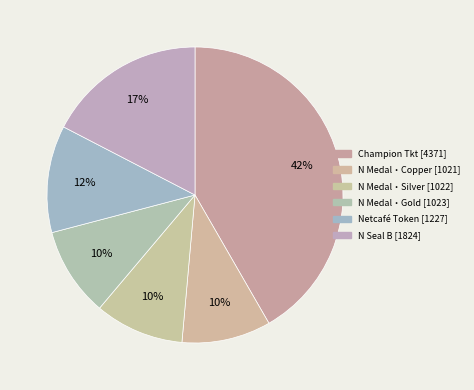

Approximately how many times larger is the value at N Medal・Copper compared to Champion Tkt?

0.2